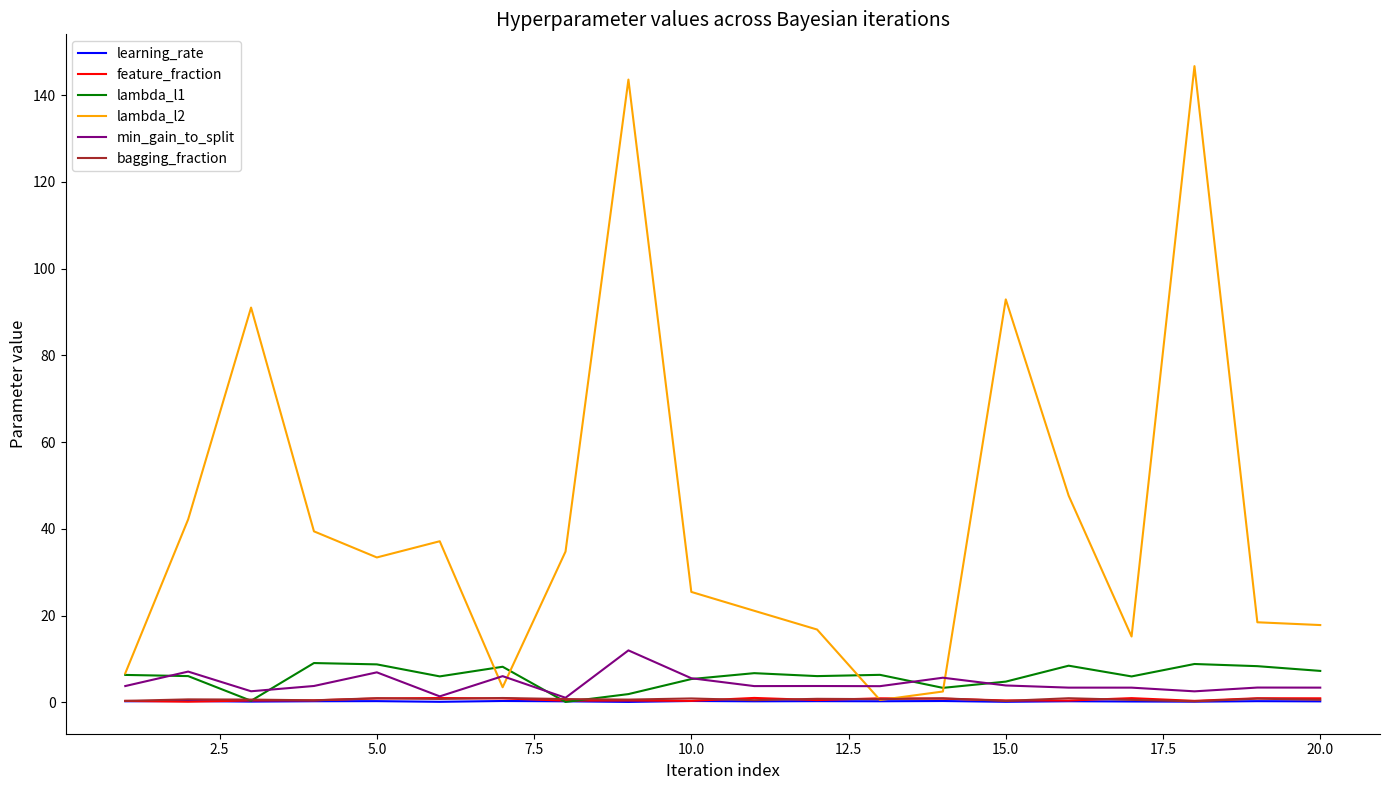

Which series has the largest total across all categories?

lambda_l2